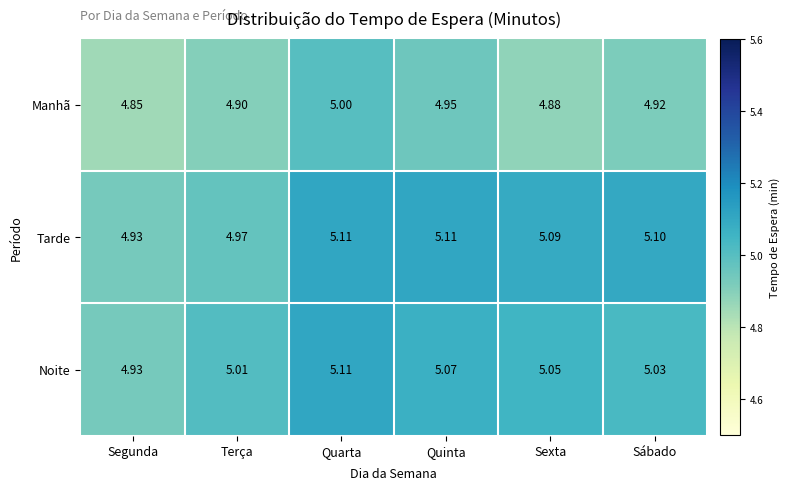

Where is Manhã nearest to the value 4?

Segunda